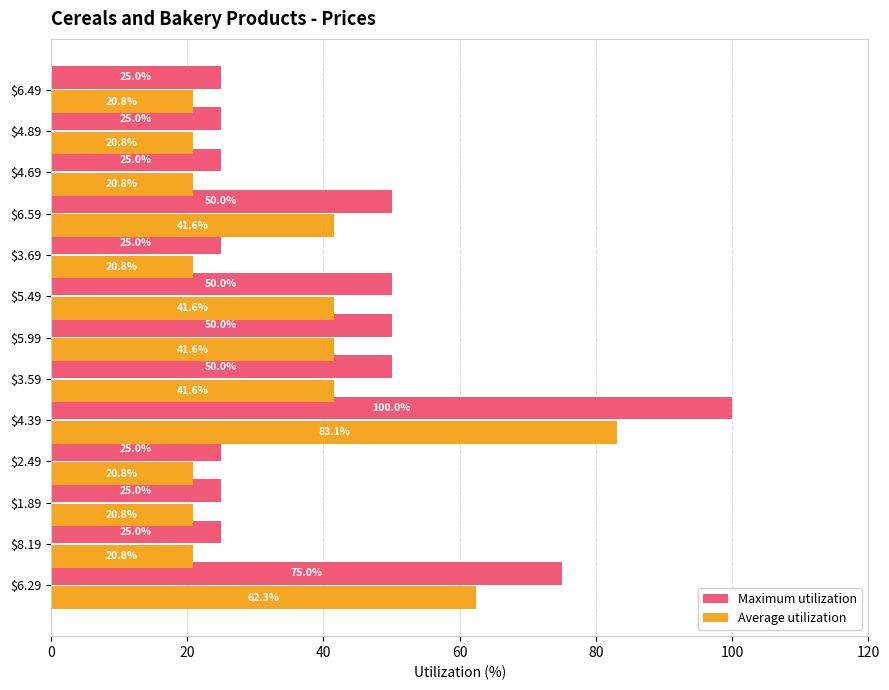

What is the sum of all Maximum utilization values?

550.0